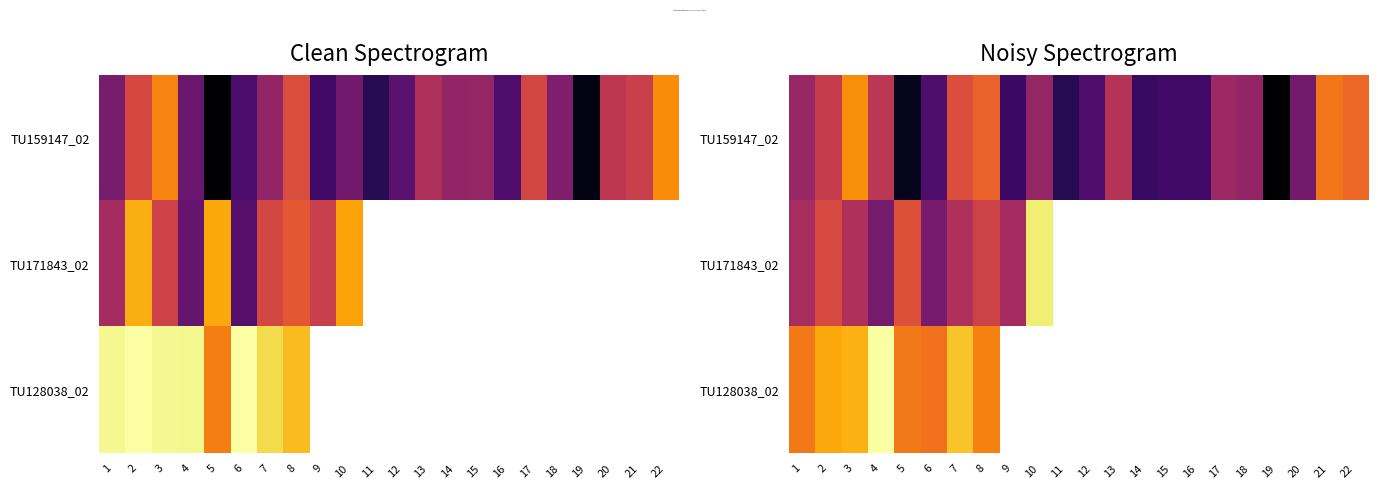

At 21, list the series in order from smallest to largest.

TU159147_02, TU171843_02, TU128038_02